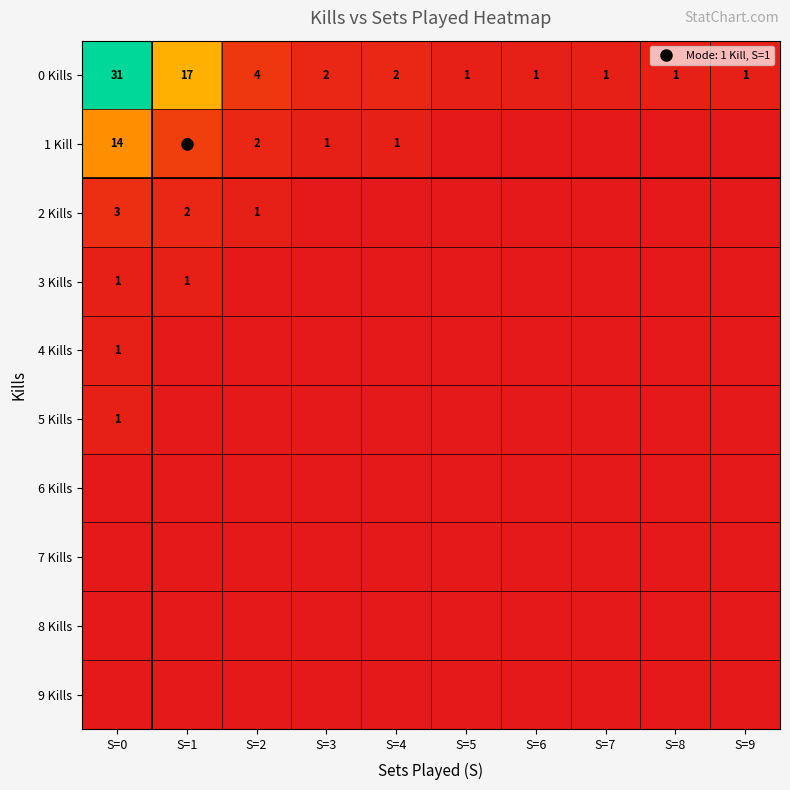

Between S=9 and S=5, which is larger?

S=9